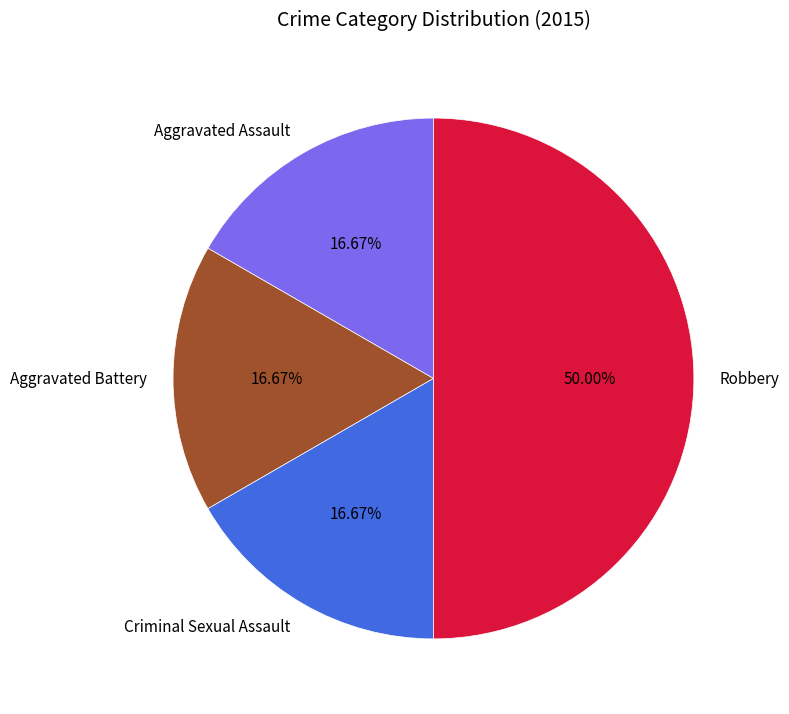

Is it true that Aggravated Assault is 17% of the pie?

True